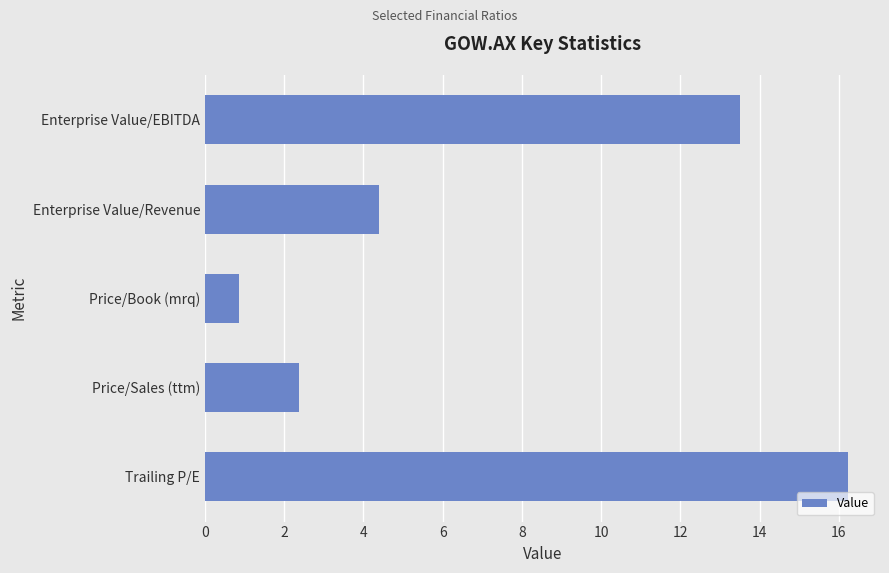

Reading top to bottom, extract all data points from this chart.

Enterprise Value/EBITDA=13.5	Enterprise Value/Revenue=4.4	Price/Book (mrq)=0.9	Price/Sales (ttm)=2.4	Trailing P/E=16.2